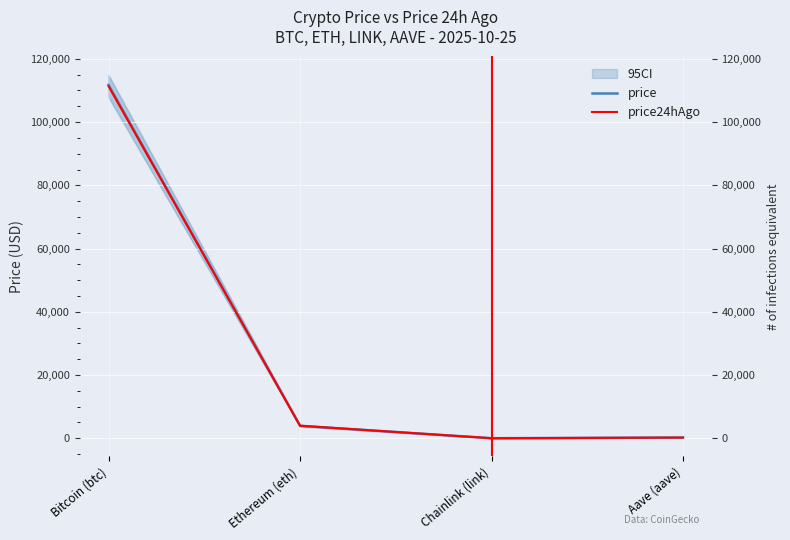

True or false: price24hAgo and price cross at least once.

True